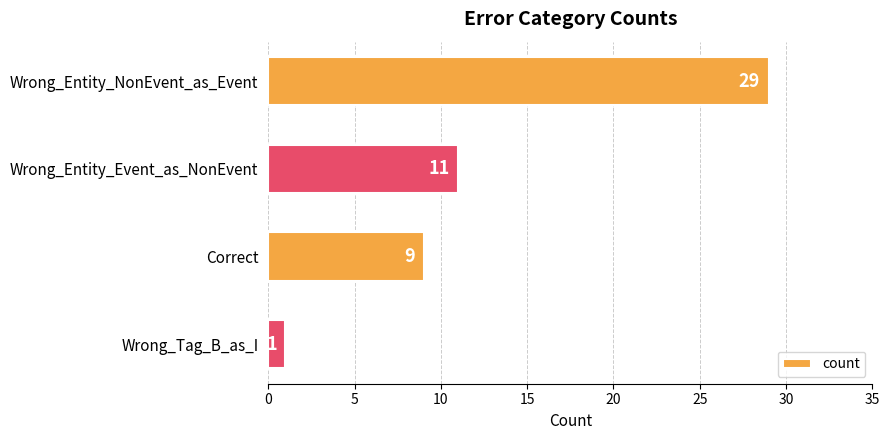

Rank the categories by value from highest to lowest.

Wrong_Entity_NonEvent_as_Event, Wrong_Entity_Event_as_NonEvent, Correct, Wrong_Tag_B_as_I